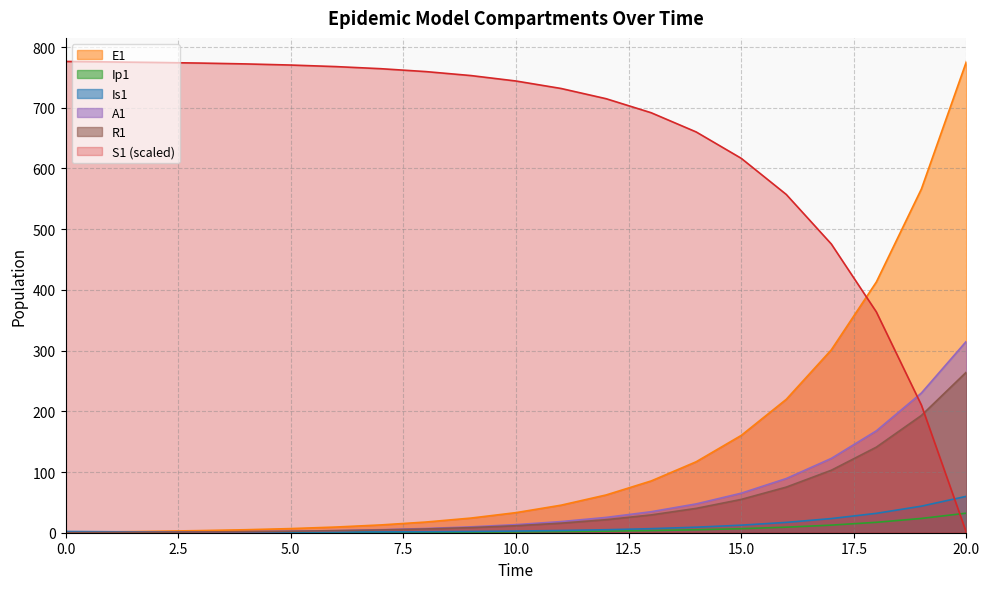

How many values in the E1 series exceed 33?

11